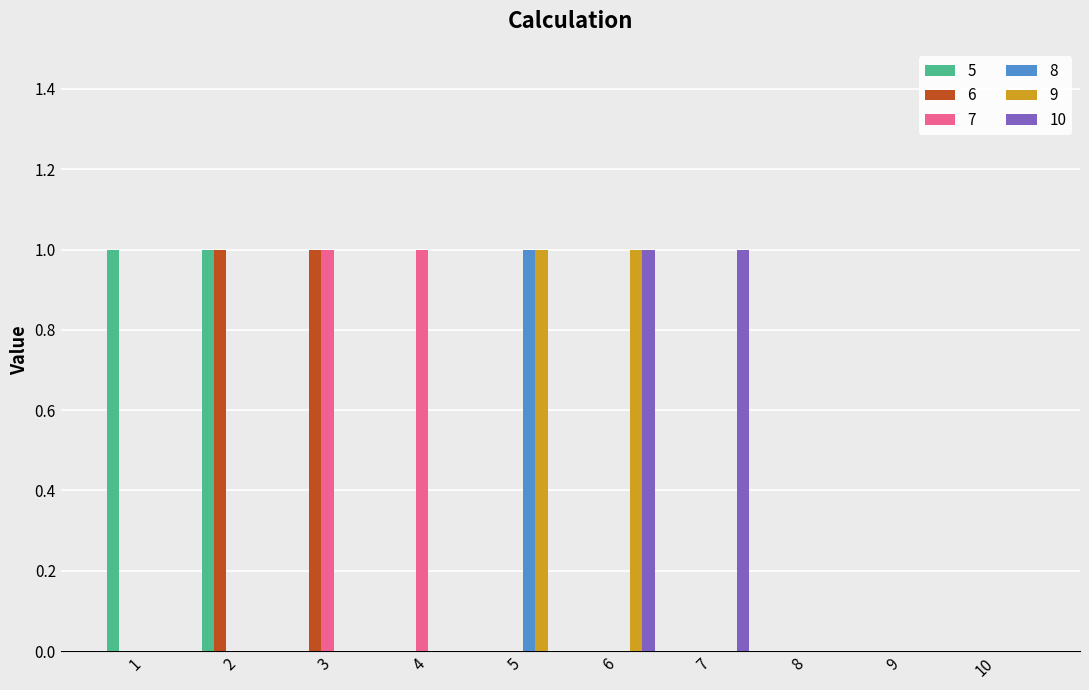

The 9 series shows -1 at 4. True or false?

False